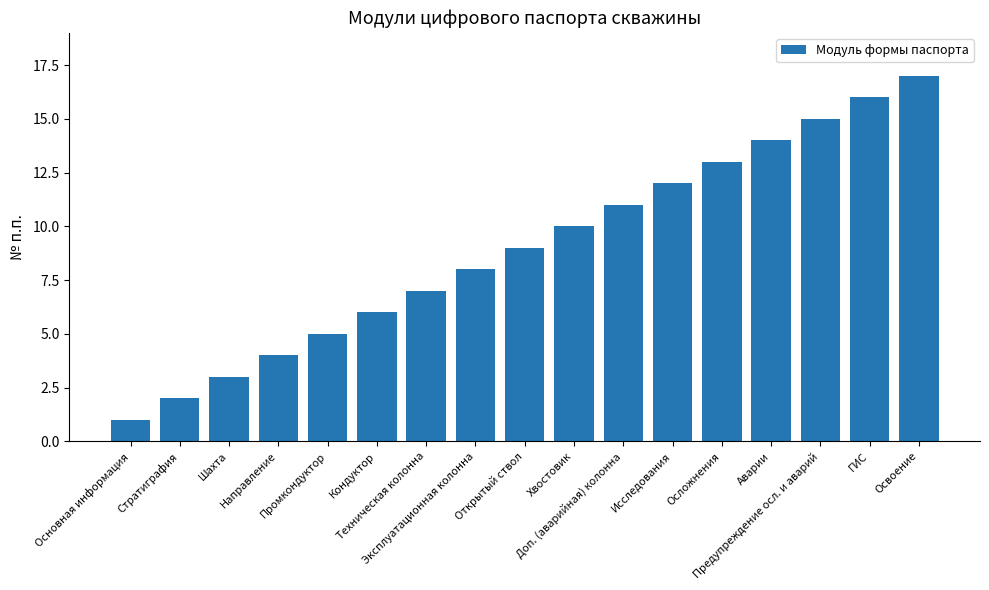

What is the ratio of the value at ГИС to the value at Хвостовик?

1.6